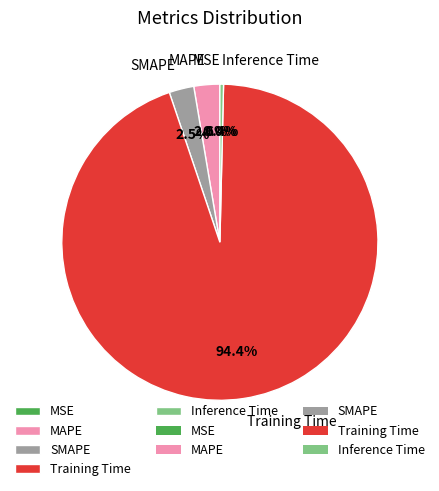

What percentage do MAPE and Training Time together represent?

97.1%